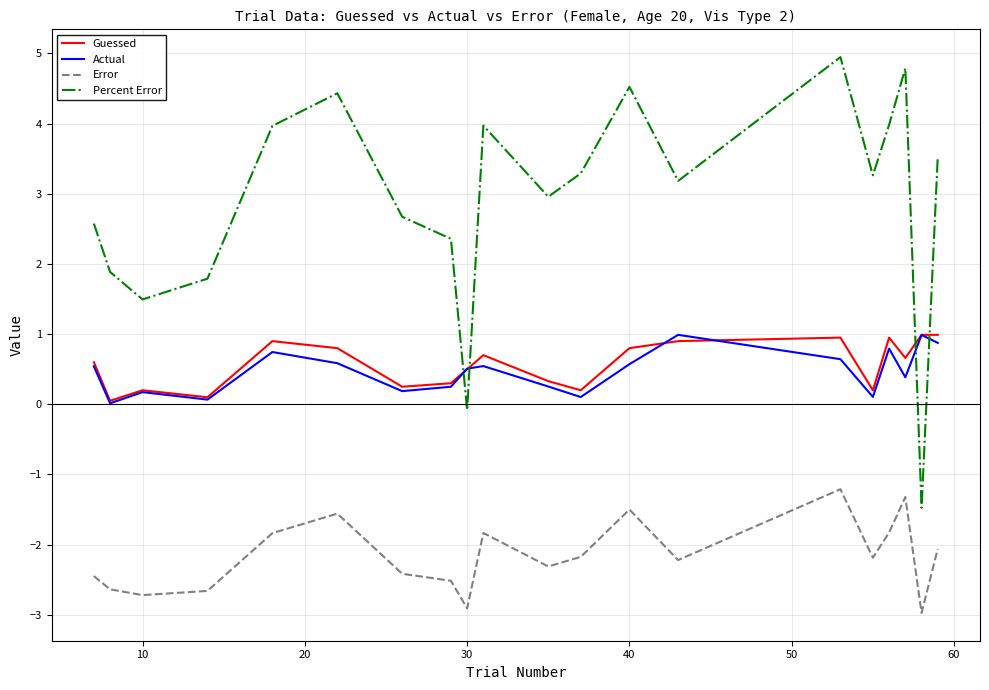

Which series has the widest spread of values?

Percent Error